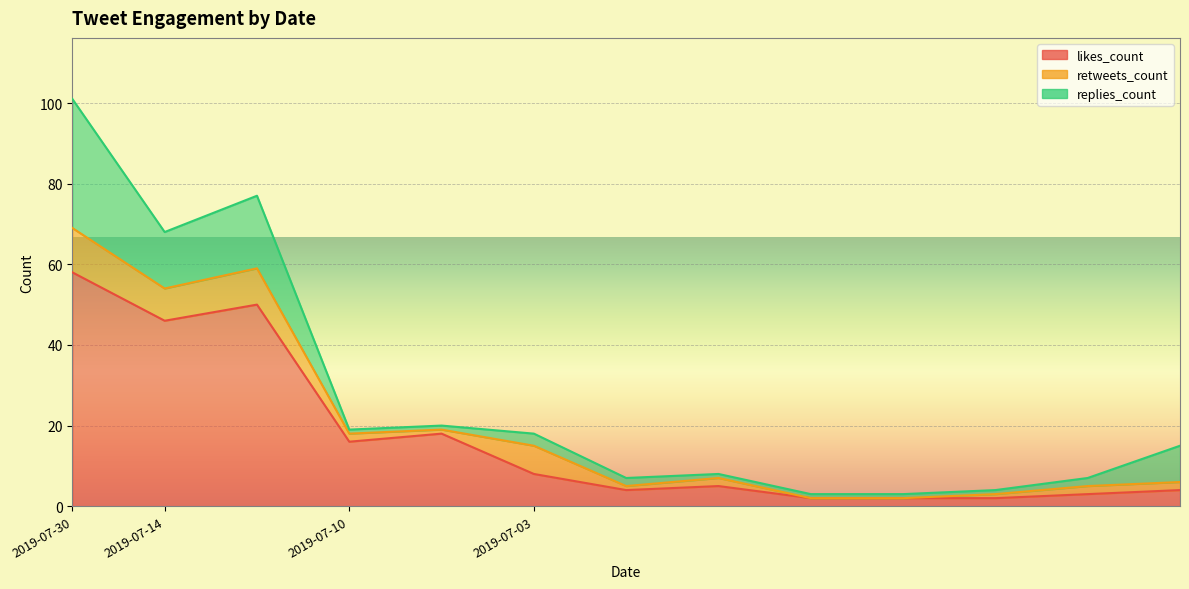

Which series ends up on top after the final intersection of likes_count and replies_count?

replies_count